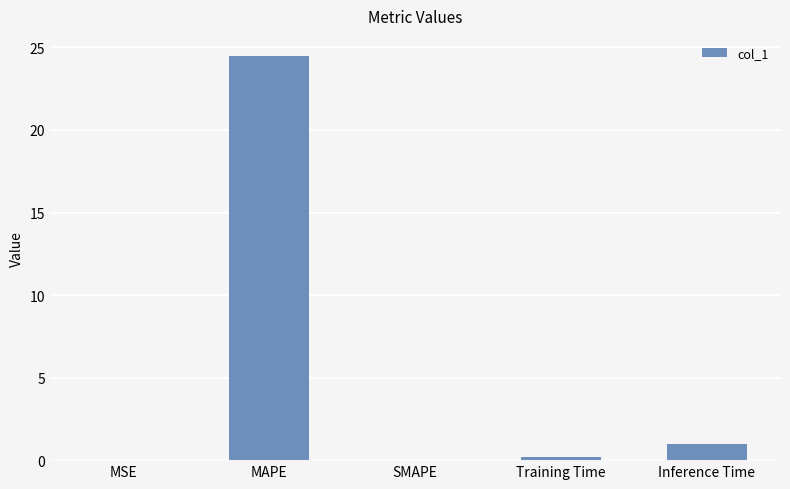

The chart shows a value of 0.0 at SMAPE. True or false?

True